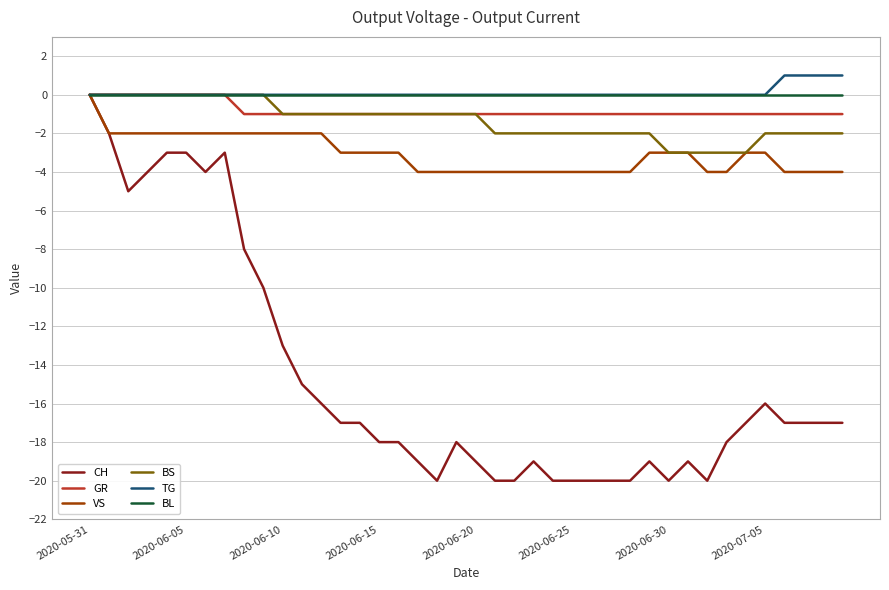

What is the maximum value shown in the chart?

1